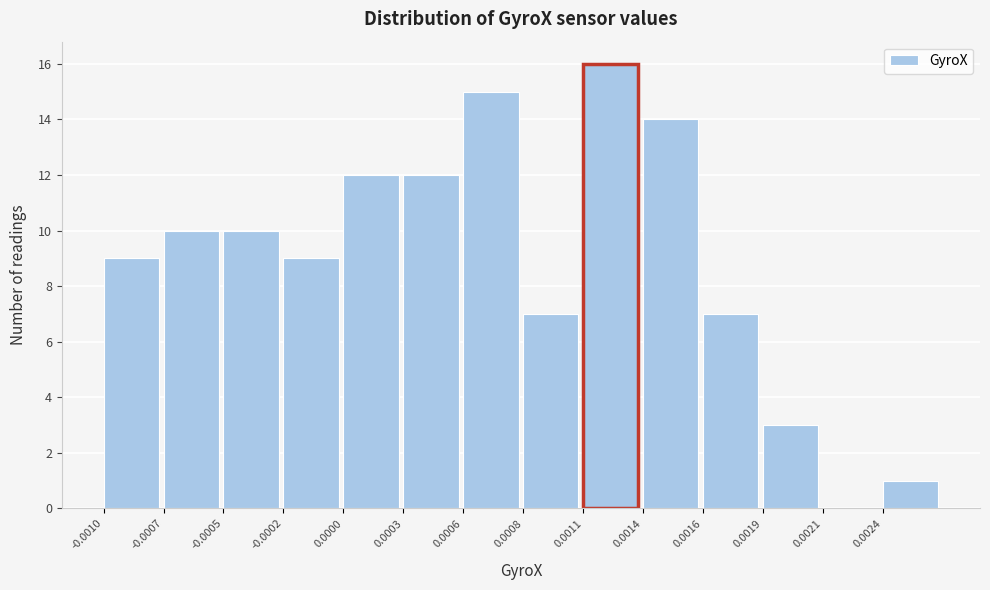

Reading right to left, transcribe all the data shown in this chart.

0.0024=1	0.0021=0	0.0019=3	0.0016=7	0.0014=14	0.0011=16	0.0008=7	0.0006=15	0.0003=12	0.0000=12	-0.0002=9	-0.0005=10	-0.0007=10	-0.0010=9